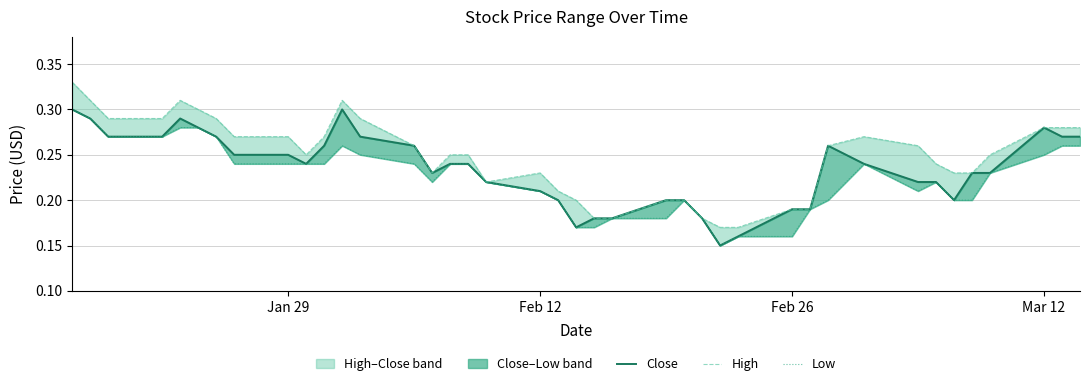

True or false: High and Close intersect in this chart.

False